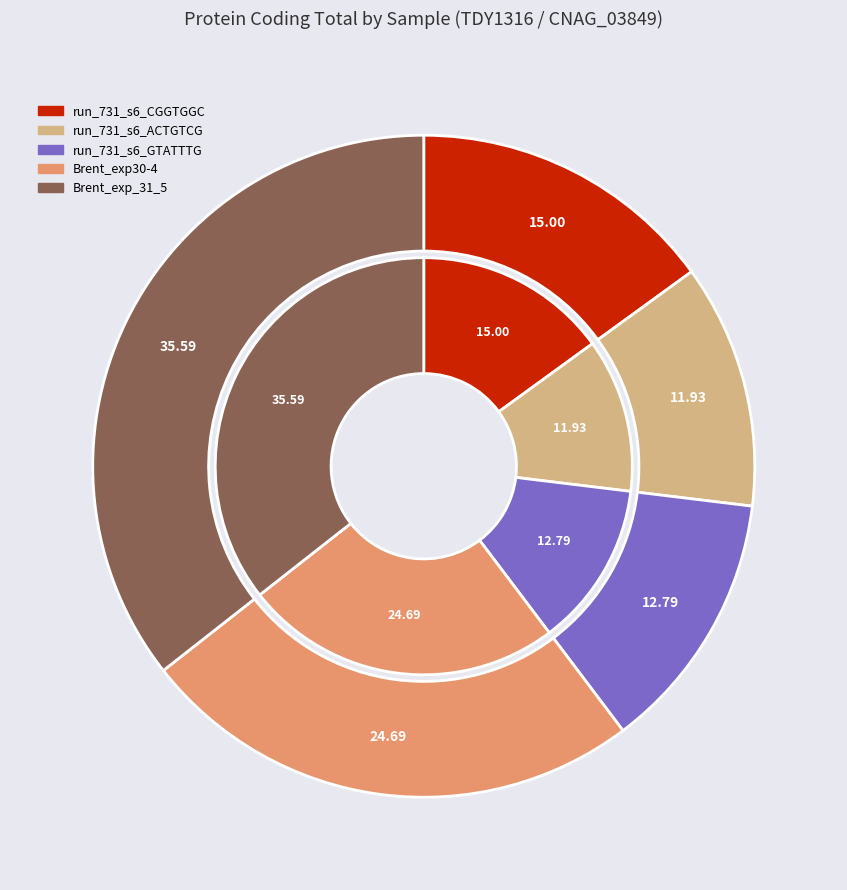

Approximately how many times larger is the value at Brent_exp_31_5 compared to Brent_exp30-4?

1.4